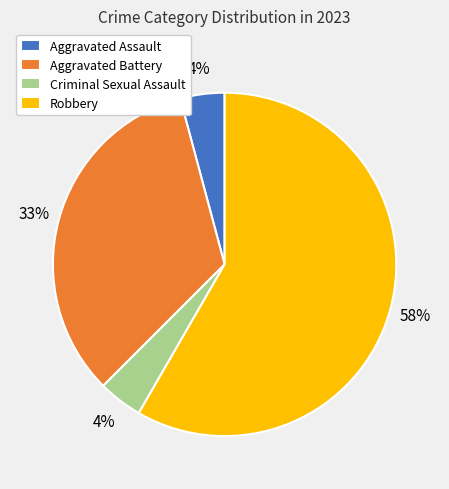

To the nearest percent, what percentage of the pie is Aggravated Assault?

4%